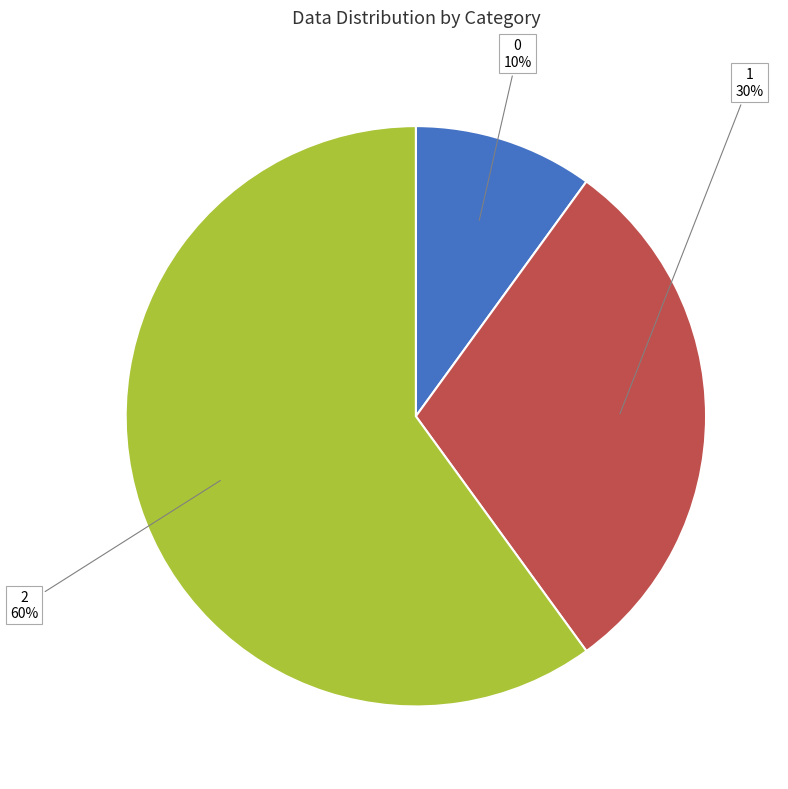

How many segments does this pie chart have?

3